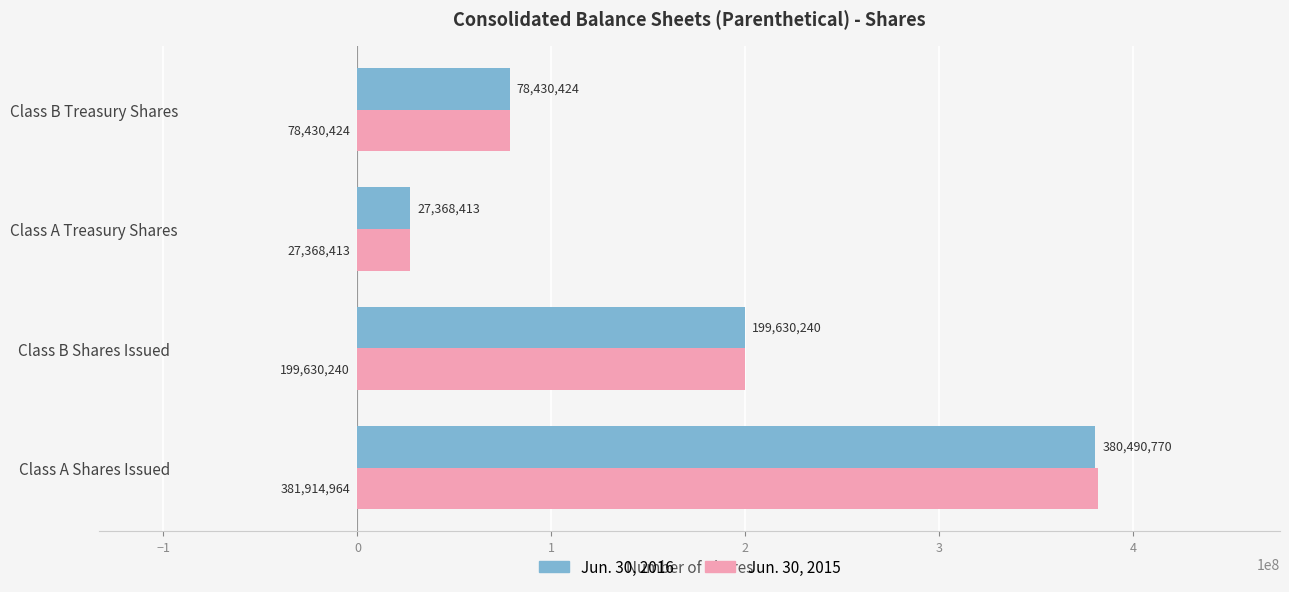

Which series has the largest total across all categories?

Jun. 30, 2015